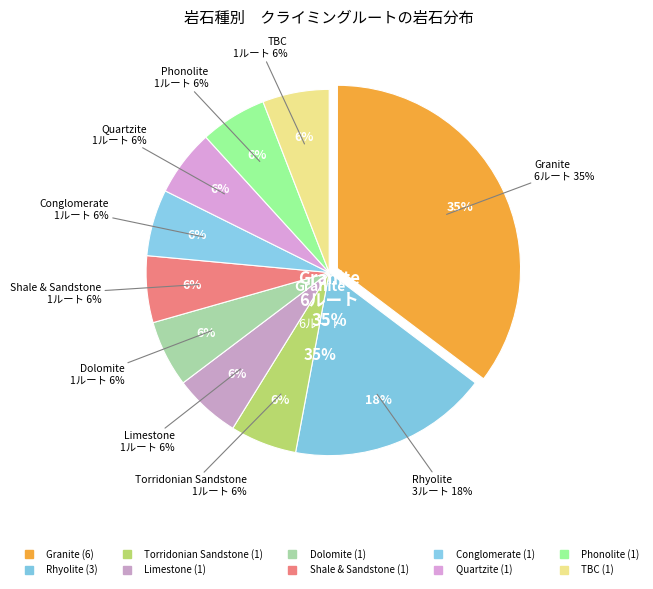

Count the number of slices in the pie.

10